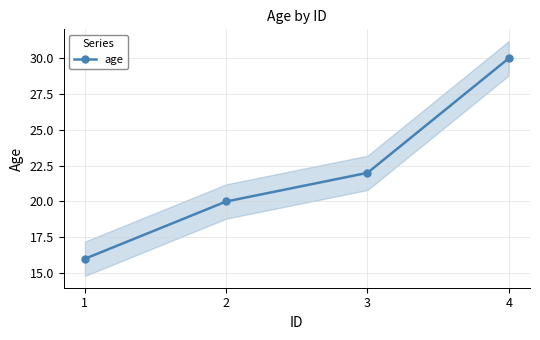

What is the value of the 1st point from the left?

16